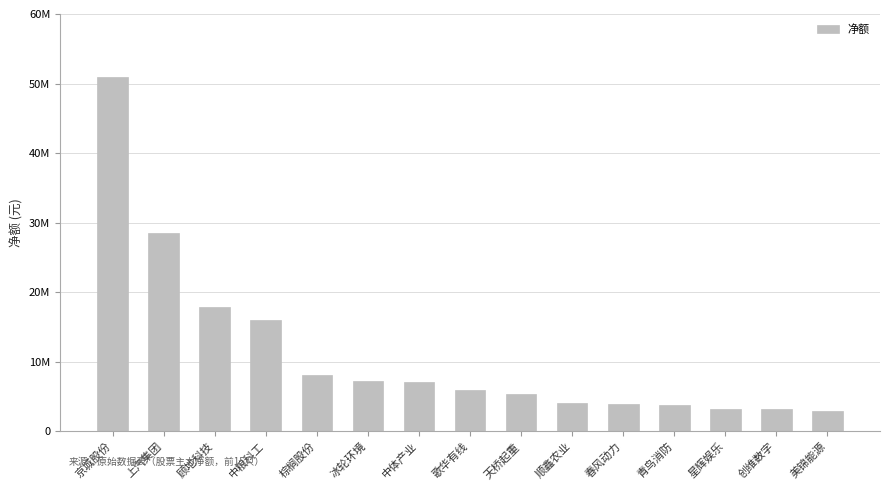

Which category has the highest value across all series?

京城股份